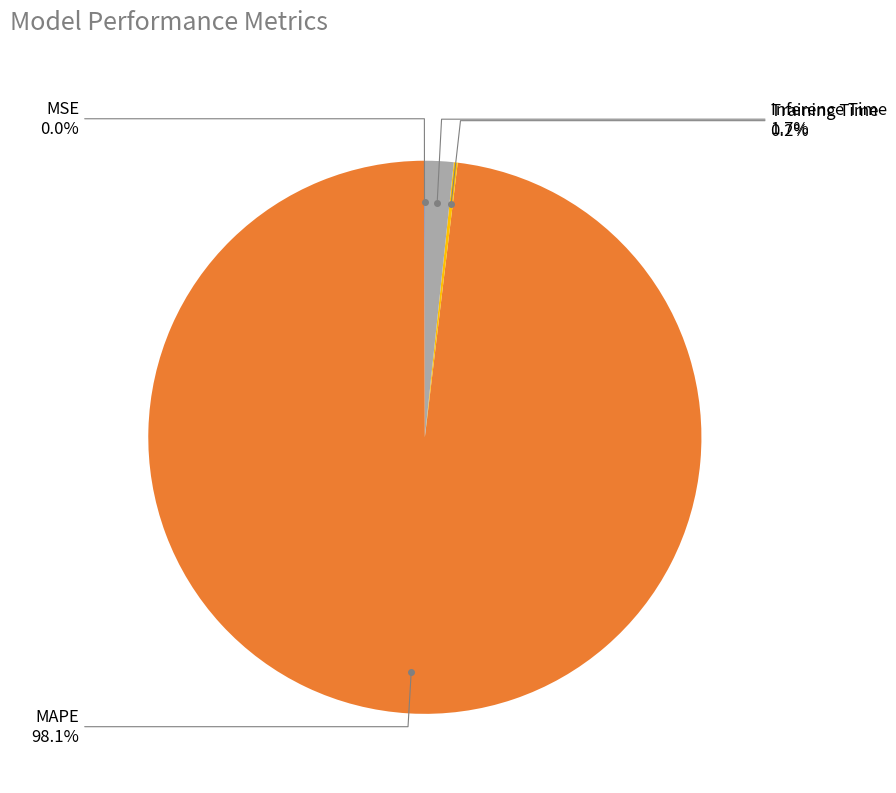

Which category accounts for the majority?

MAPE